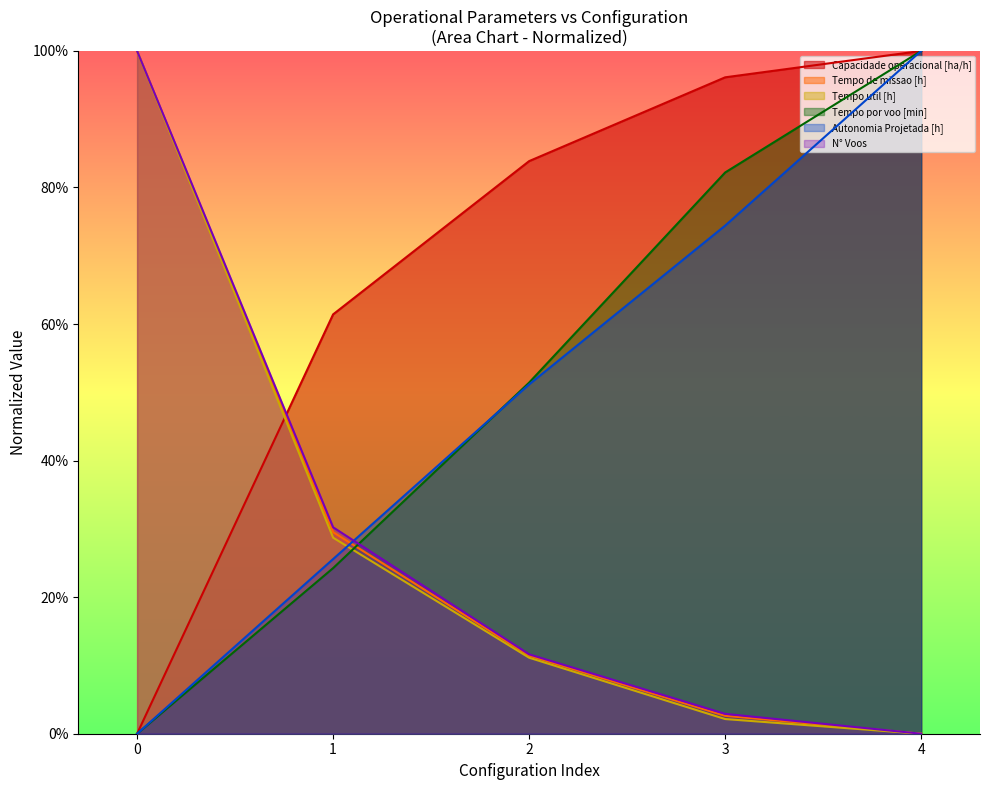

True or false: Capacidade operacional [ha/h] has more than 1 interior local peaks.

False